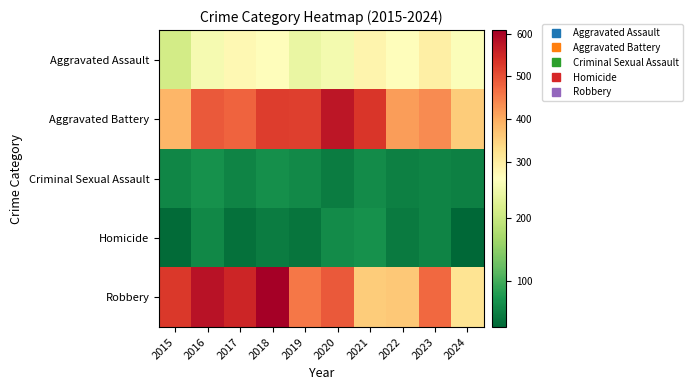

Reading left to right, list all the values displayed in this chart.

Aggravated Assault: 2015=210	2016=250	2017=276	2018=265	2019=238	2020=249	2021=284	2022=267	2023=295	2024=258
Aggravated Battery: 2015=387	2016=491	2017=480	2018=522	2019=520	2020=574	2021=531	2022=417	2023=437	2024=358
Criminal Sexual Assault: 2015=58	2016=69	2017=55	2018=66	2019=61	2020=49	2021=62	2022=52	2023=56	2024=51
Homicide: 2015=32	2016=59	2017=37	2018=49	2019=40	2020=63	2021=69	2022=47	2023=55	2024=27
Robbery: 2015=527	2016=579	2017=553	2018=608	2019=458	2020=491	2021=357	2022=364	2023=473	2024=321